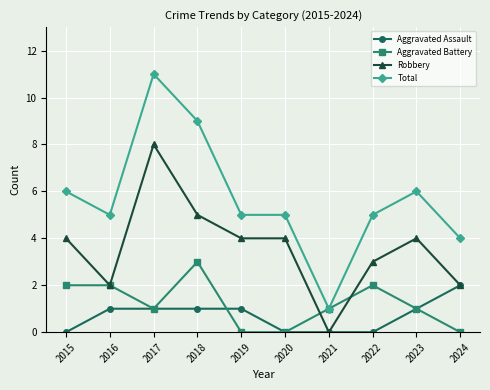

What are all the series names shown in the legend?

Aggravated Assault, Aggravated Battery, Robbery, Total